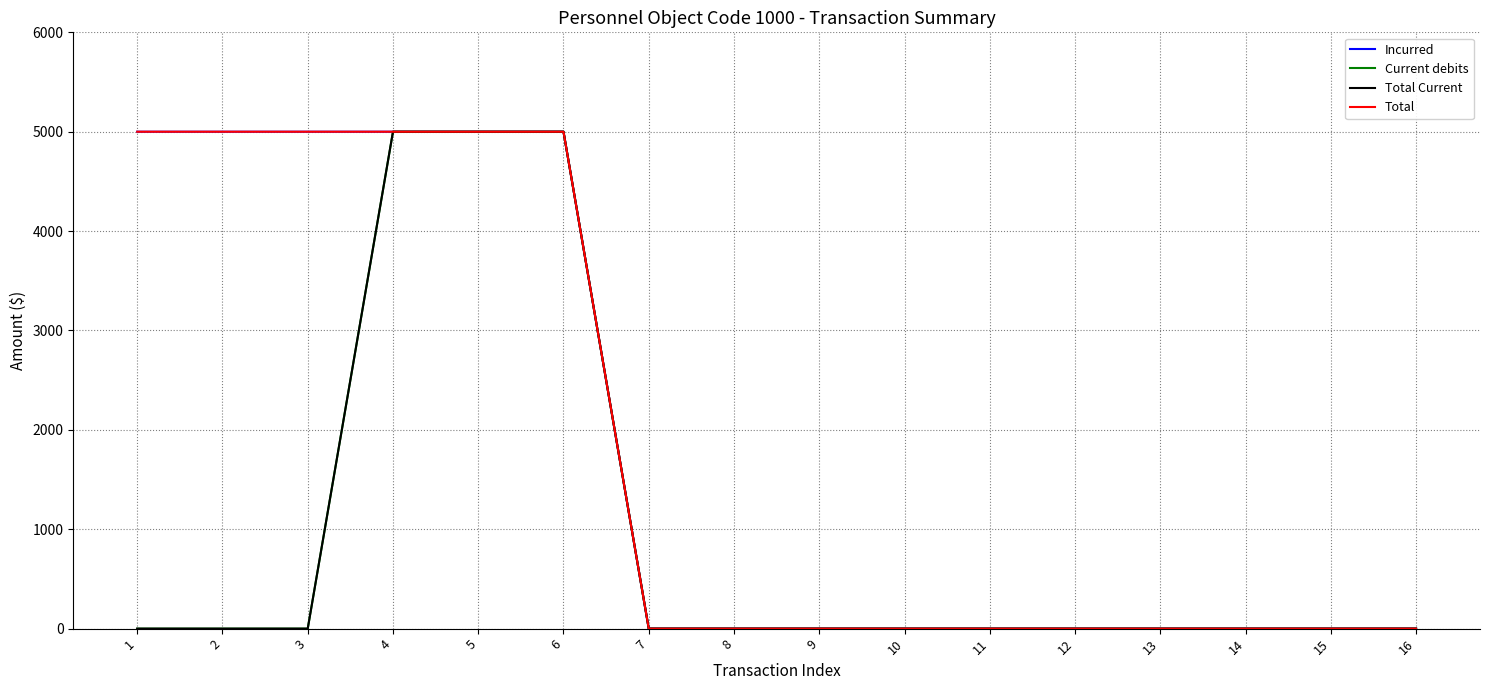

What is the maximum value for Current debits?

5000